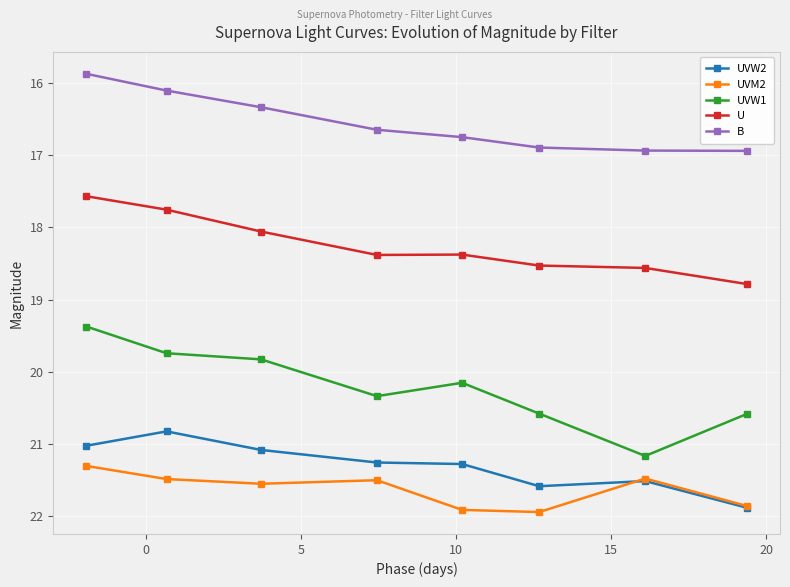

List the series in order of their peak value, highest first.

UVM2, UVW2, UVW1, U, B